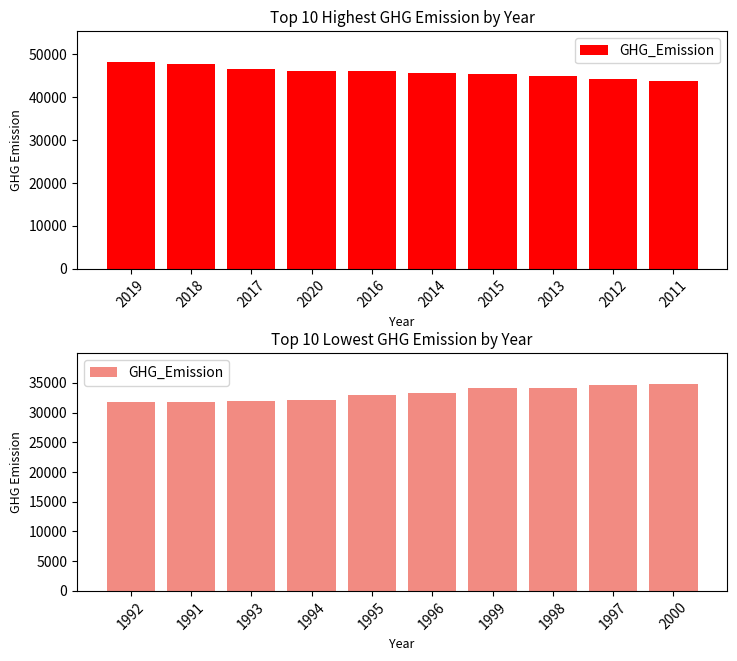

What position from the right is 1996?

5